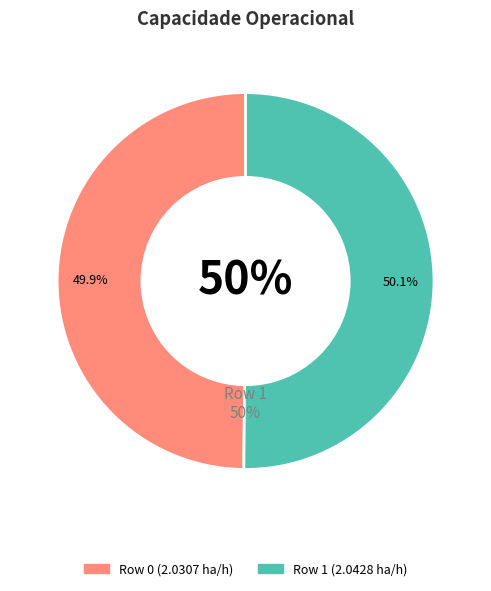

Does Row 0 represent more than half of the total?

No